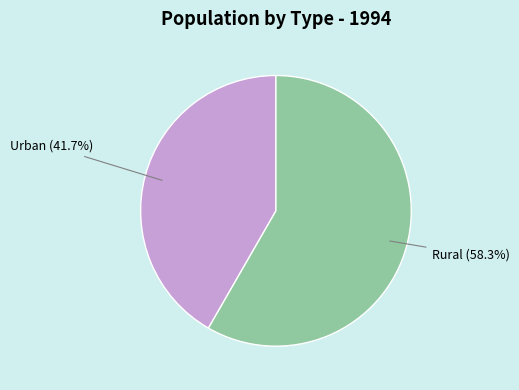

What percentage is the Rural slice, to the nearest percent?

58%